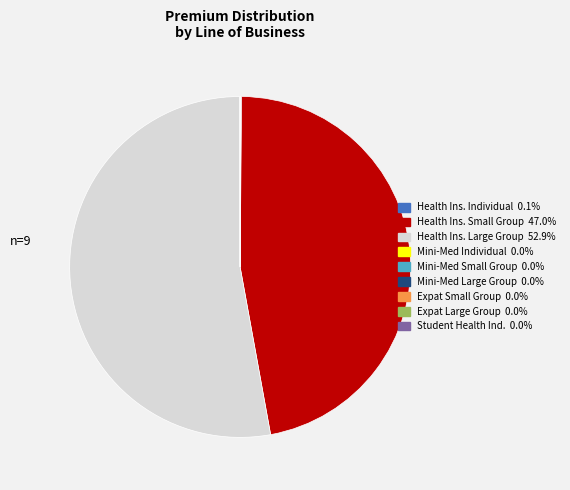

Is there any slice that represents more than half of the pie?

Yes